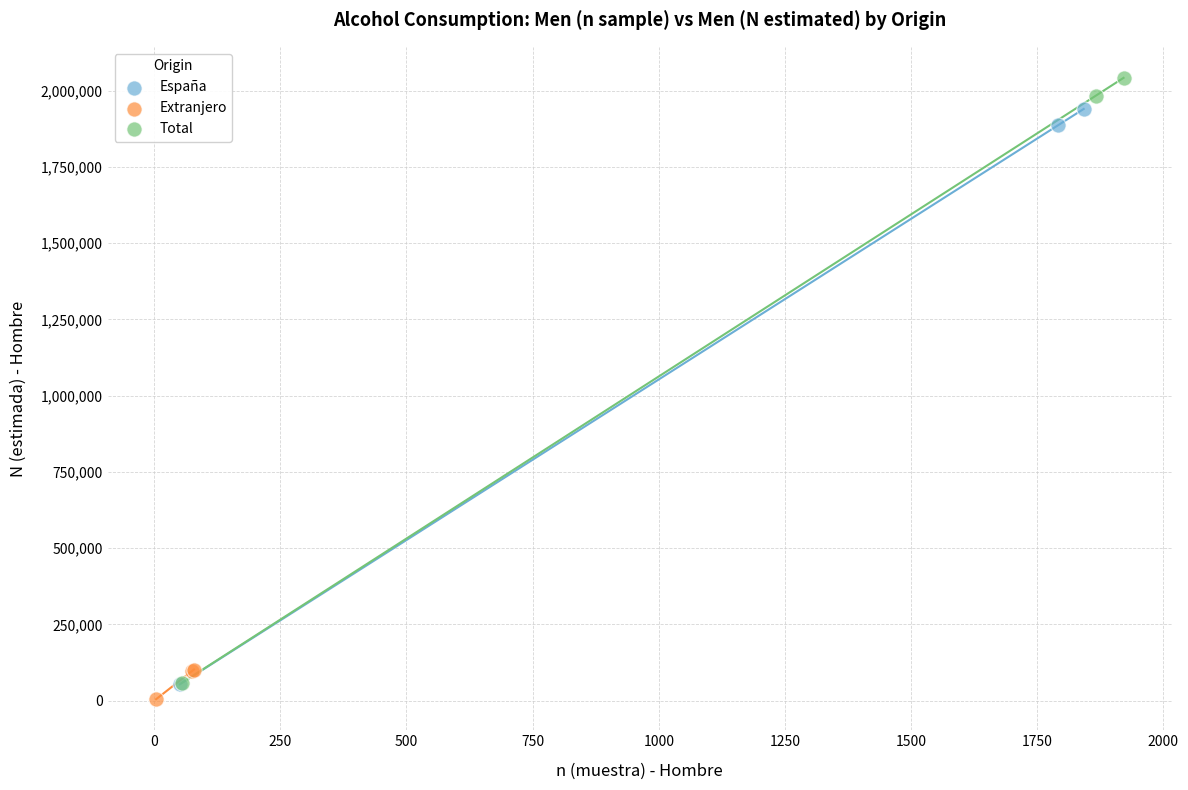

What are all the series names shown in the legend?

España, Extranjero, Total